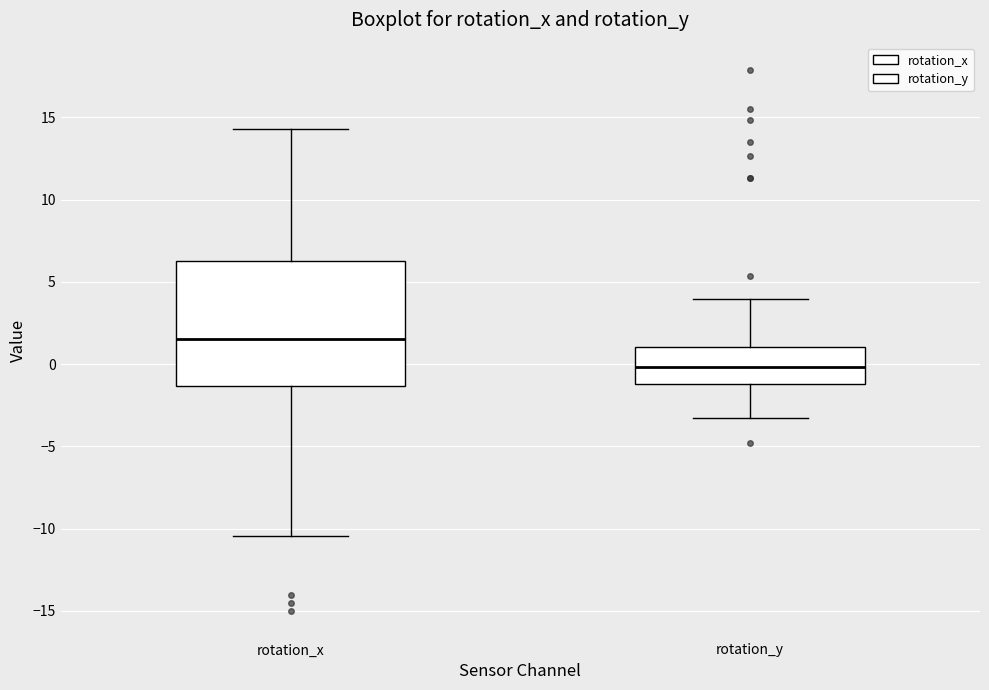

Where is the lower edge of the box for rotation_x on the y-axis? The values are not printed on the chart, so give them approximately, as read against the axis.

-1.5